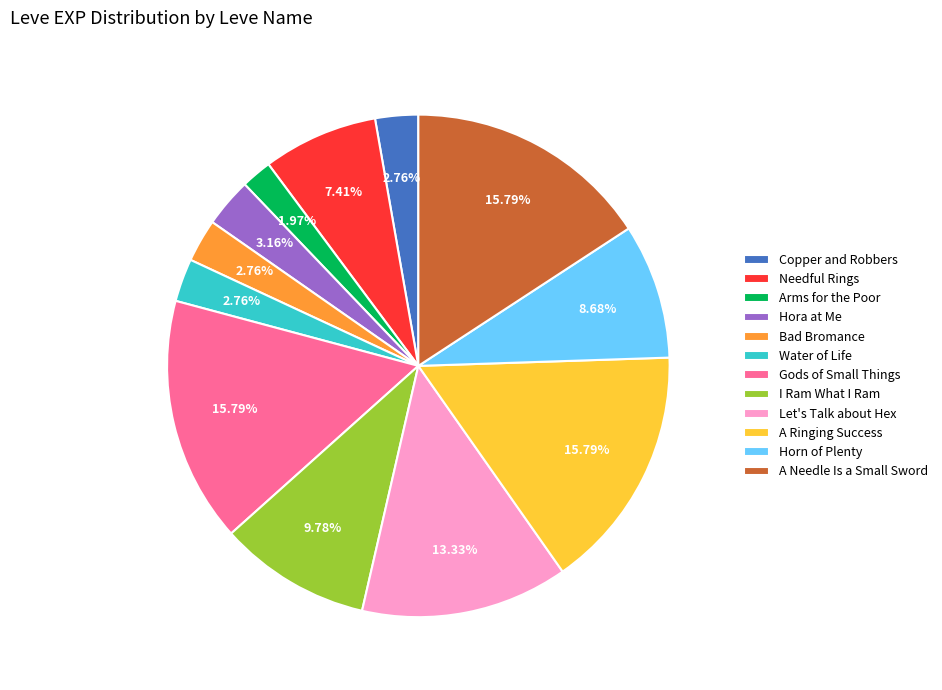

To the nearest percent, what is the combined percentage of Bad Bromance and Water of Life?

6%